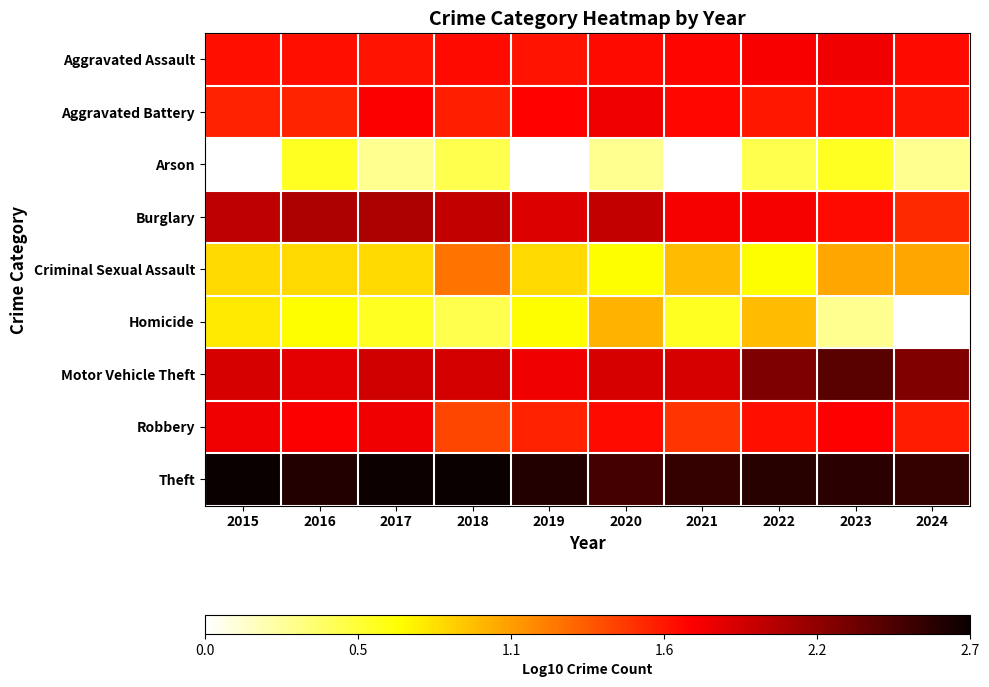

Rank the series at 2021 from lowest to highest value.

Arson, Homicide, Criminal Sexual Assault, Robbery, Aggravated Battery, Aggravated Assault, Burglary, Motor Vehicle Theft, Theft